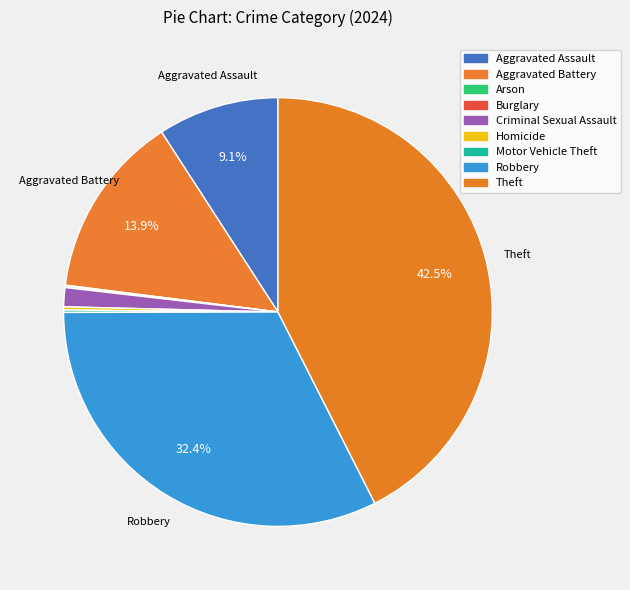

Count the number of slices in the pie.

9